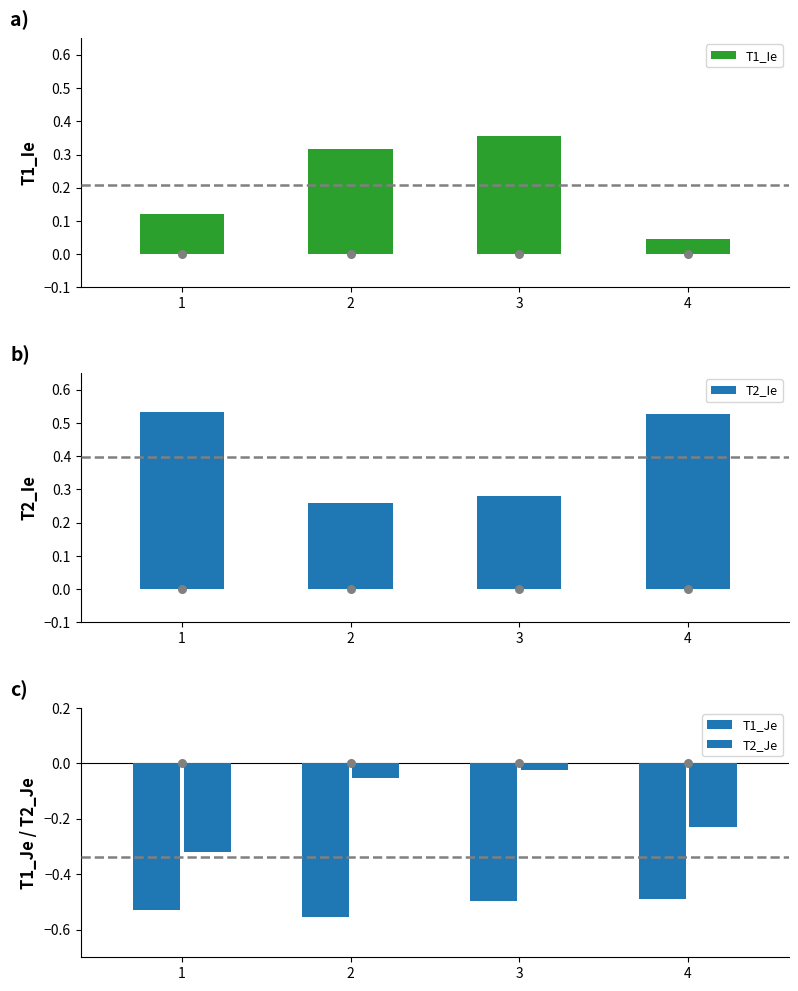

Which series has the largest total across all categories?

T2_Ie